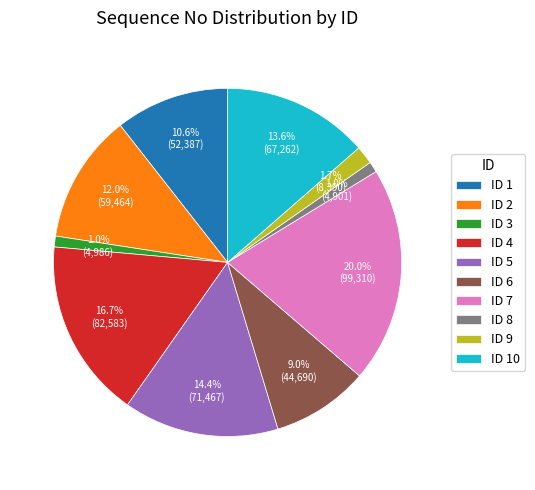

Which category has the biggest portion of the pie?

ID 7